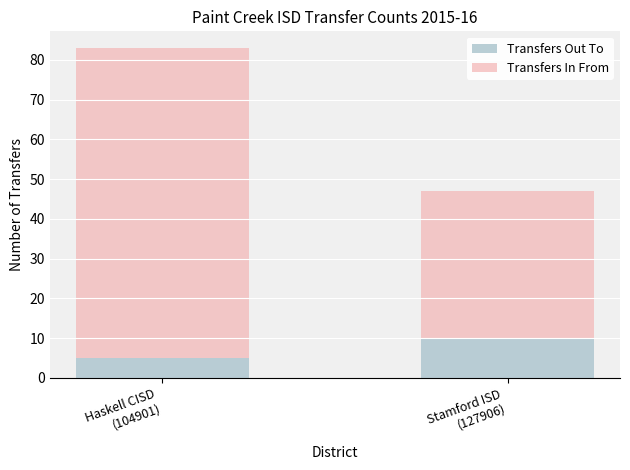

What is the average value of the Transfers Out To series?

8